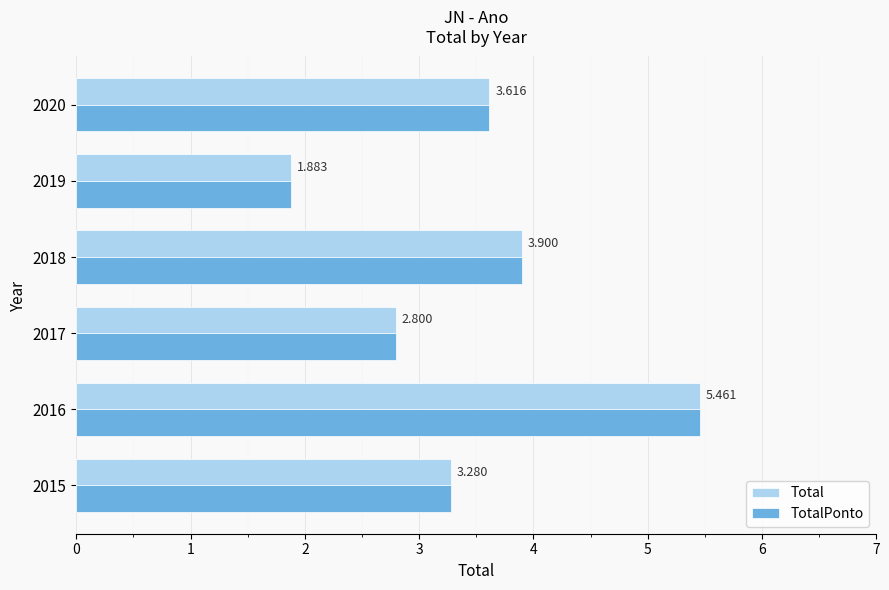

Where is TotalPonto nearest to the value 3?

2017